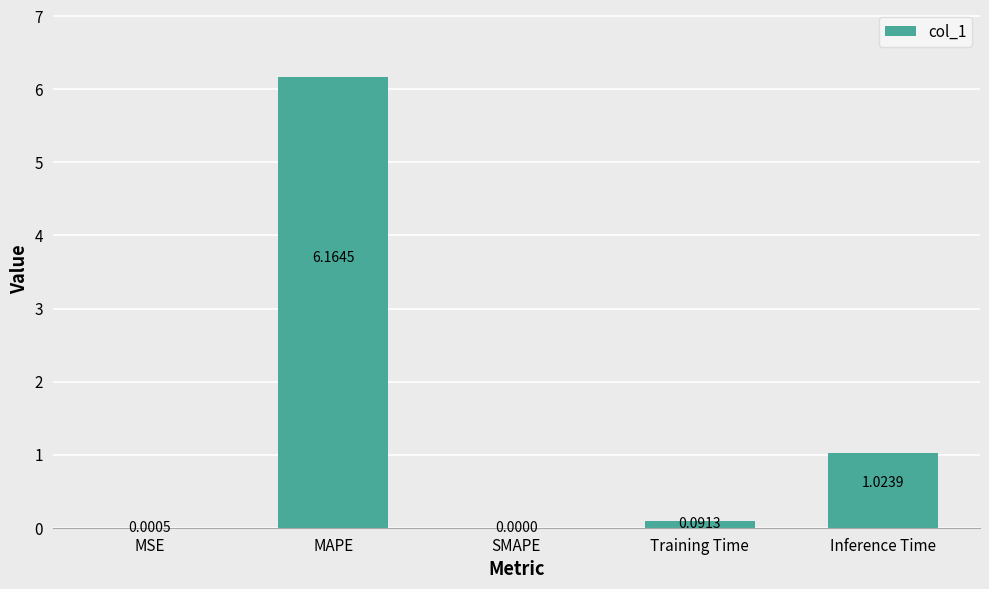

At which label is the value closest to 3?

Inference Time